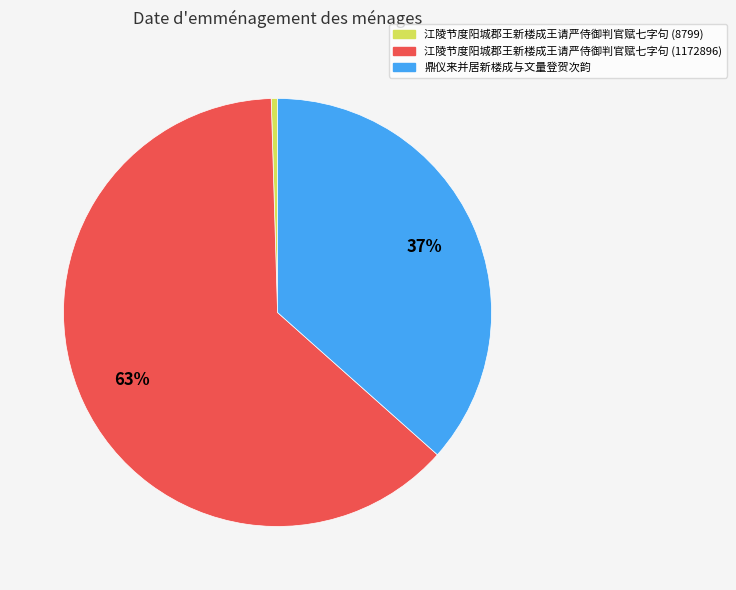

To the nearest percent, what is the average slice percentage?

33%